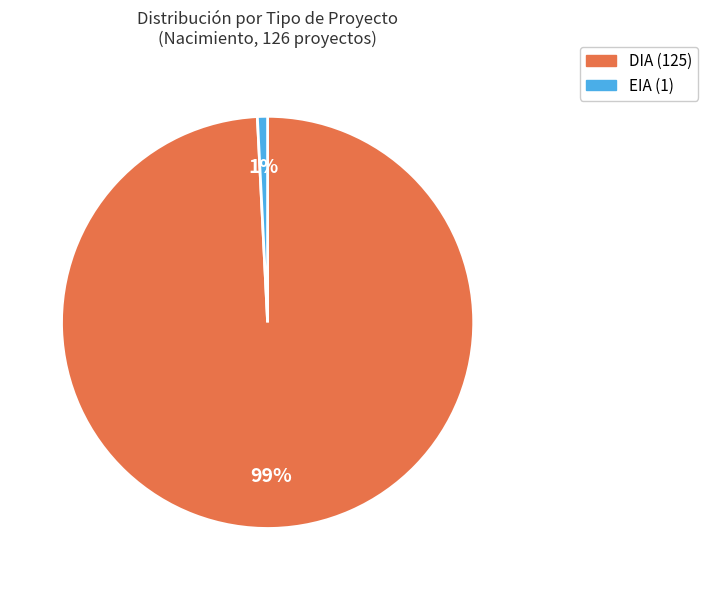

Which category accounts for the majority?

DIA